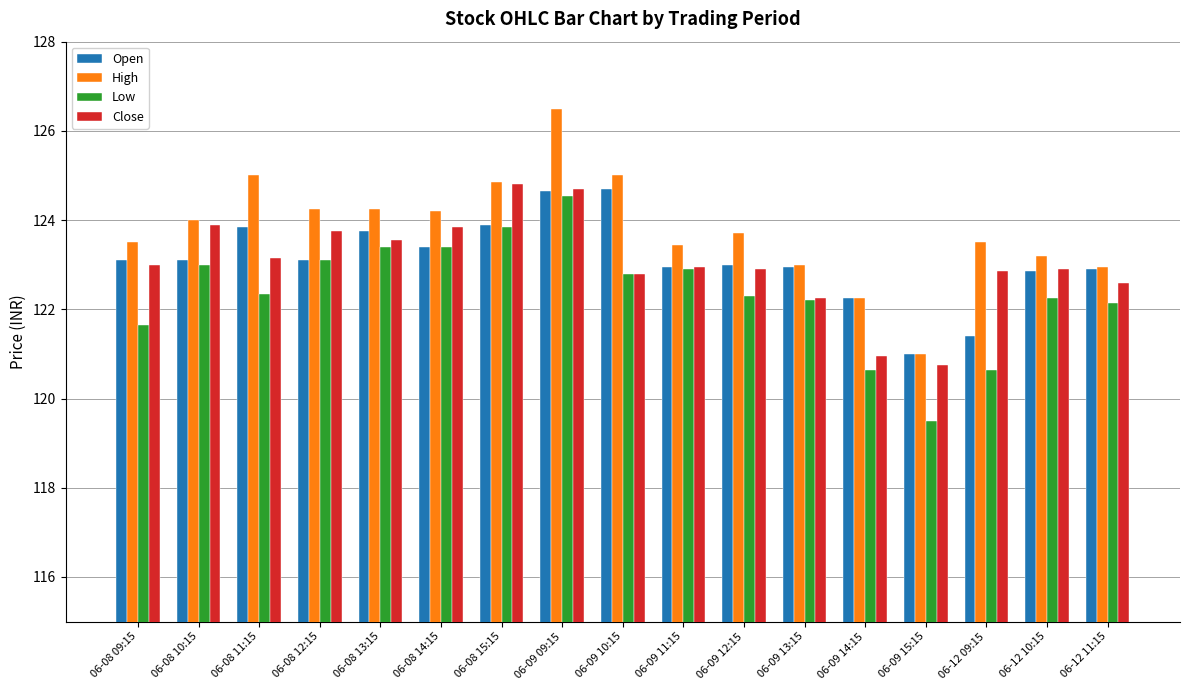

What position from the left is 06-08 10:15?

2